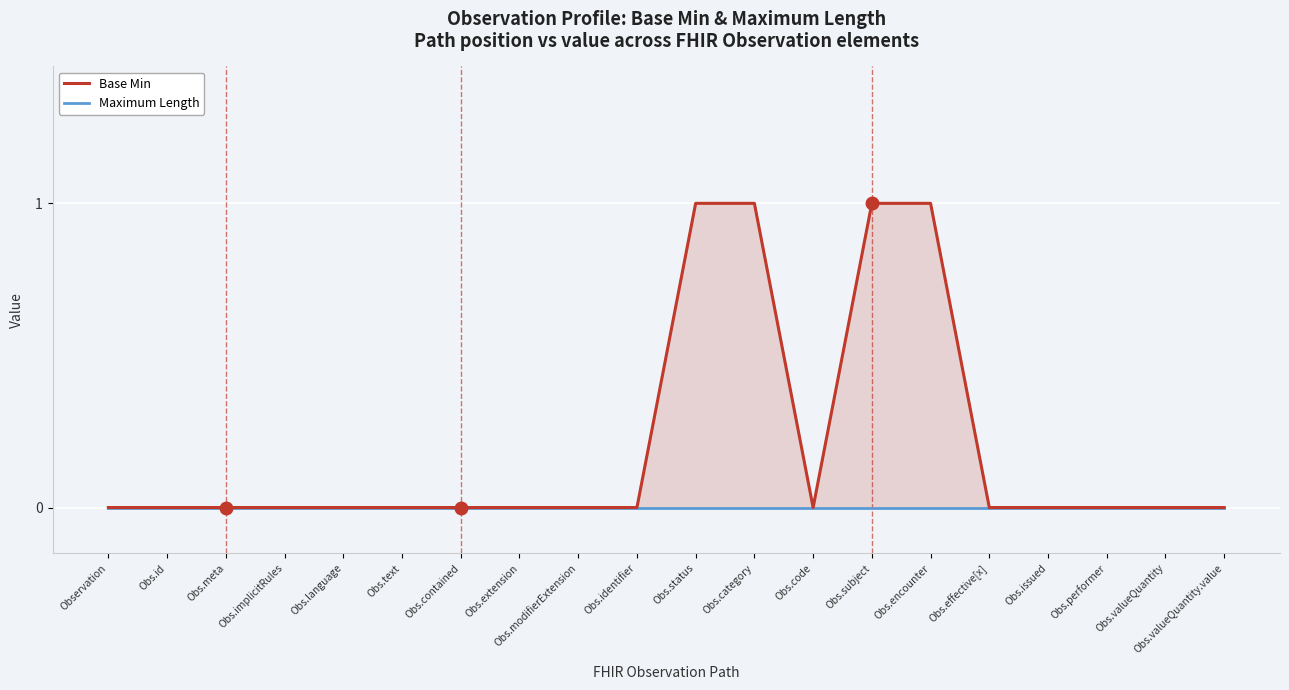

What are all the series names shown in the legend?

Base Min, Maximum Length